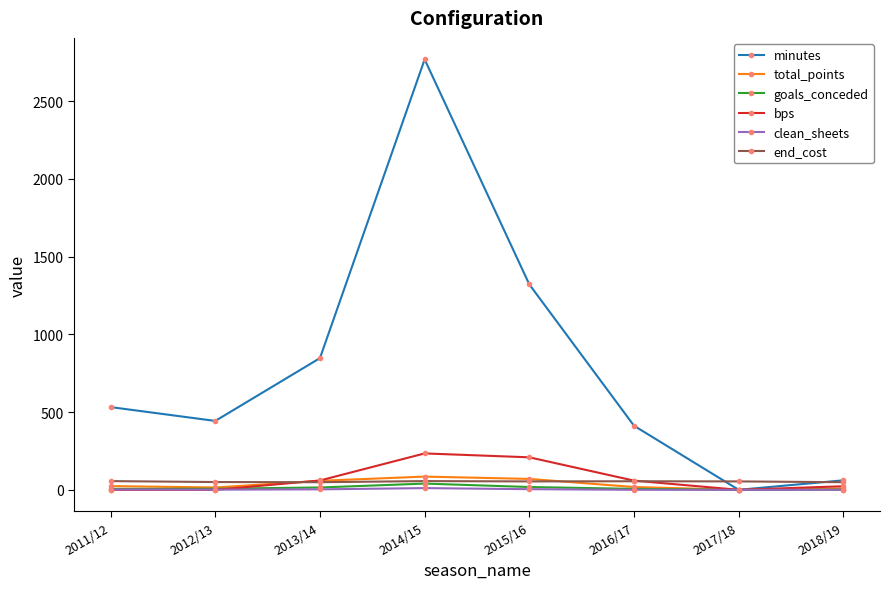

Reading left to right, what are all the values shown in this chart?

minutes: 2011/12=532	2012/13=443	2013/14=847	2014/15=2768	2015/16=1321	2016/17=412	2017/18=0	2018/19=61
total_points: 2011/12=24	2012/13=15	2013/14=58	2014/15=85	2015/16=70	2016/17=18	2017/18=0	2018/19=9
goals_conceded: 2011/12=6	2012/13=7	2013/14=15	2014/15=40	2015/16=18	2016/17=6	2017/18=0	2018/19=1
bps: 2011/12=0	2012/13=0	2013/14=60	2014/15=234	2015/16=209	2016/17=59	2017/18=0	2018/19=23
clean_sheets: 2011/12=2	2012/13=1	2013/14=3	2014/15=11	2015/16=4	2016/17=0	2017/18=0	2018/19=0
end_cost: 2011/12=56	2012/13=50	2013/14=49	2014/15=56	2015/16=54	2016/17=55	2017/18=54	2018/19=49